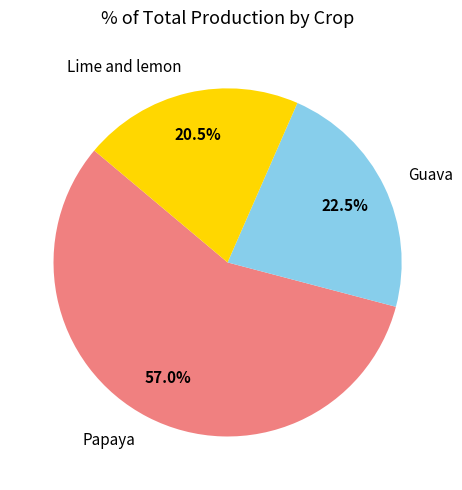

Does any single category account for the majority?

Yes